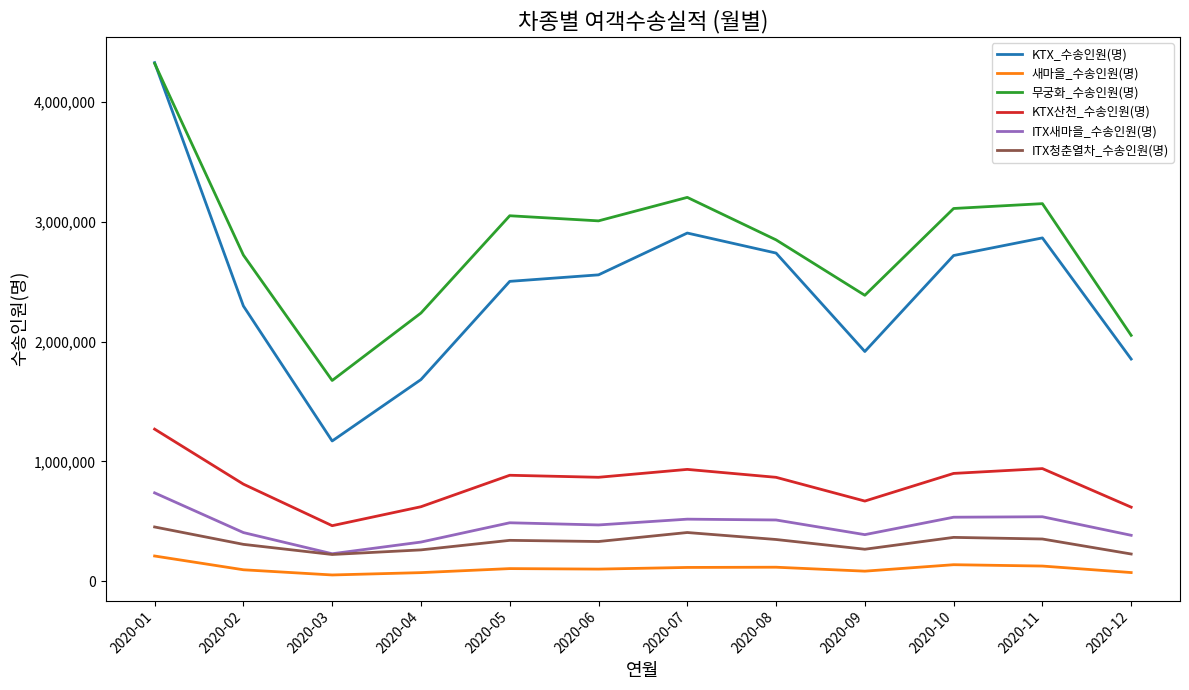

True or false: ITX청춘열차_수송인원(명) and KTX산천_수송인원(명) cross at least once.

False